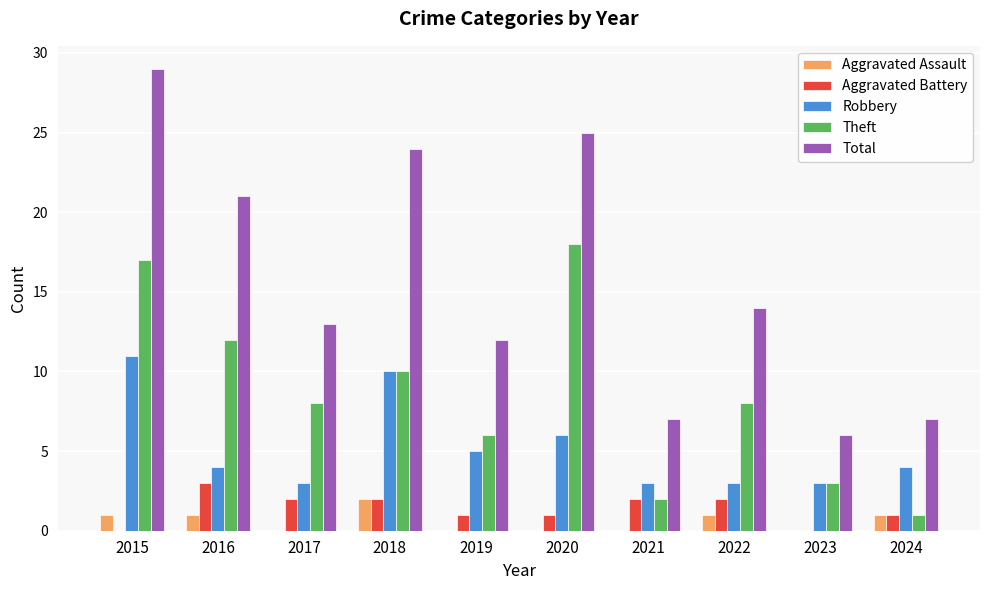

How many categories are shown in the chart?

10